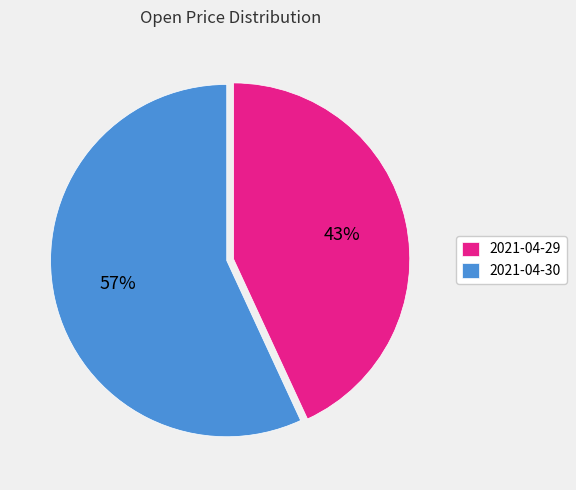

Which category has the smallest portion of the pie?

2021-04-29